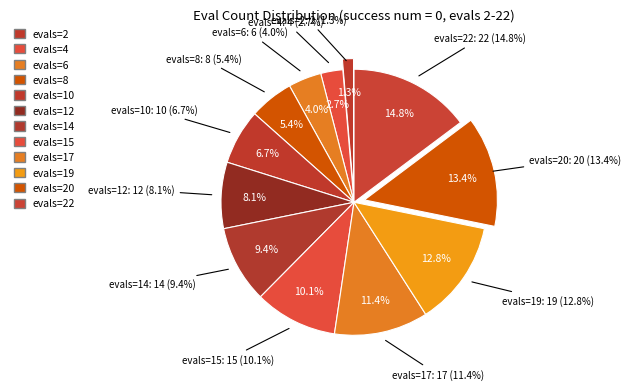

What percentage is the 0 (evals=6) slice, to the nearest percent?

4%